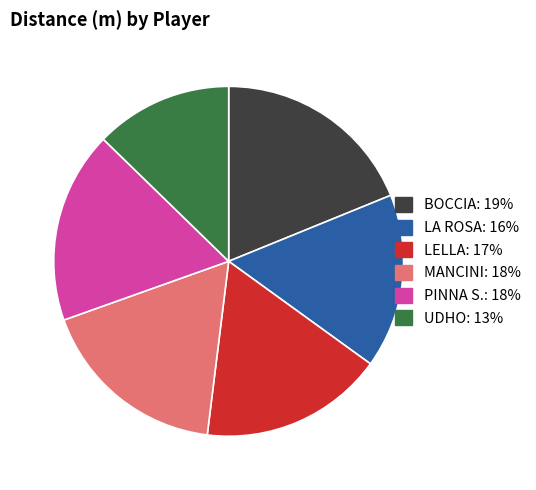

Is the sum of UDHO and LELLA greater than half?

No